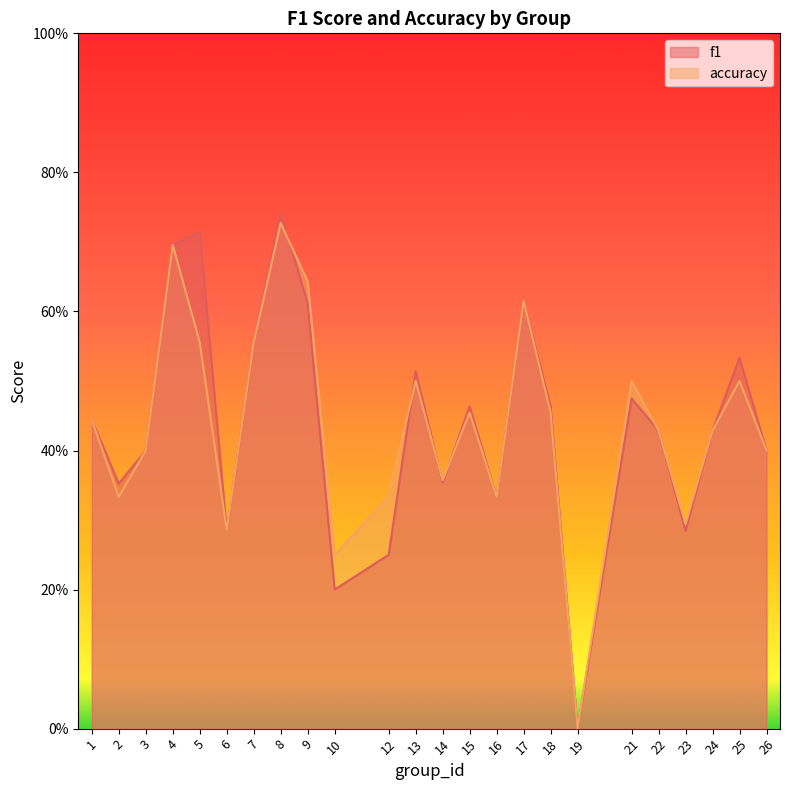

Which series has the widest spread of values?

f1